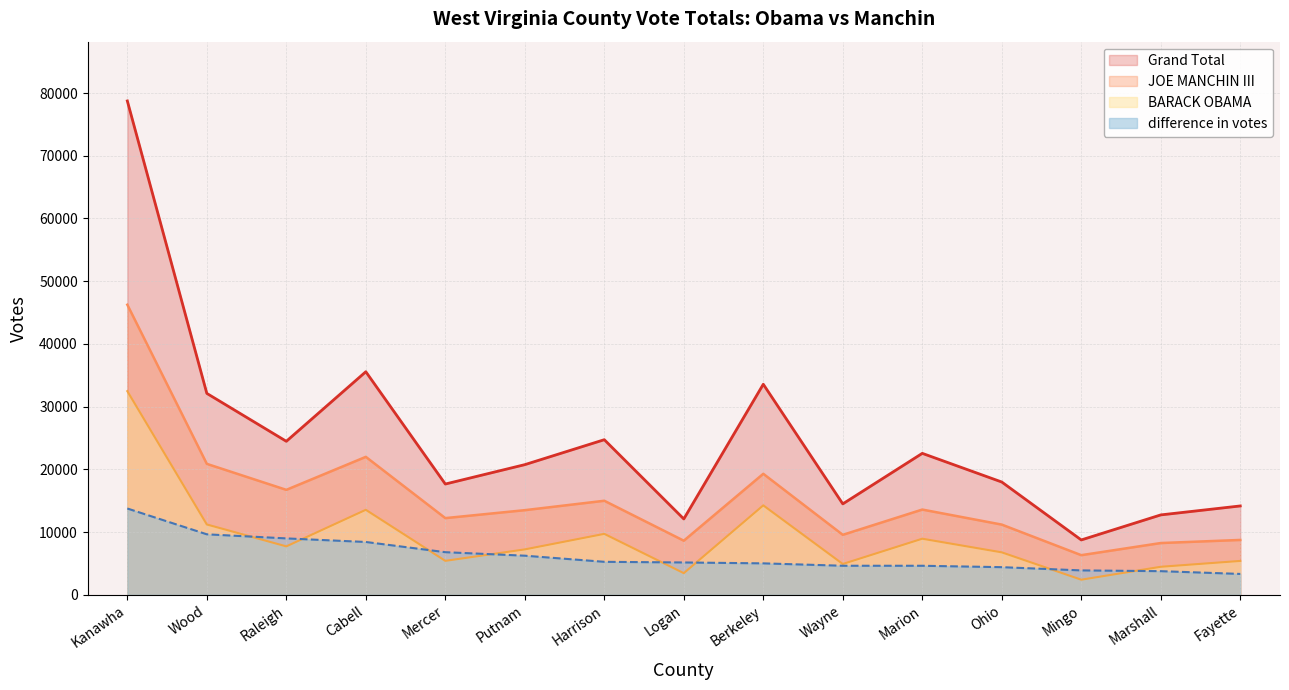

At which category does the chart reach its minimum across all series?

Mingo